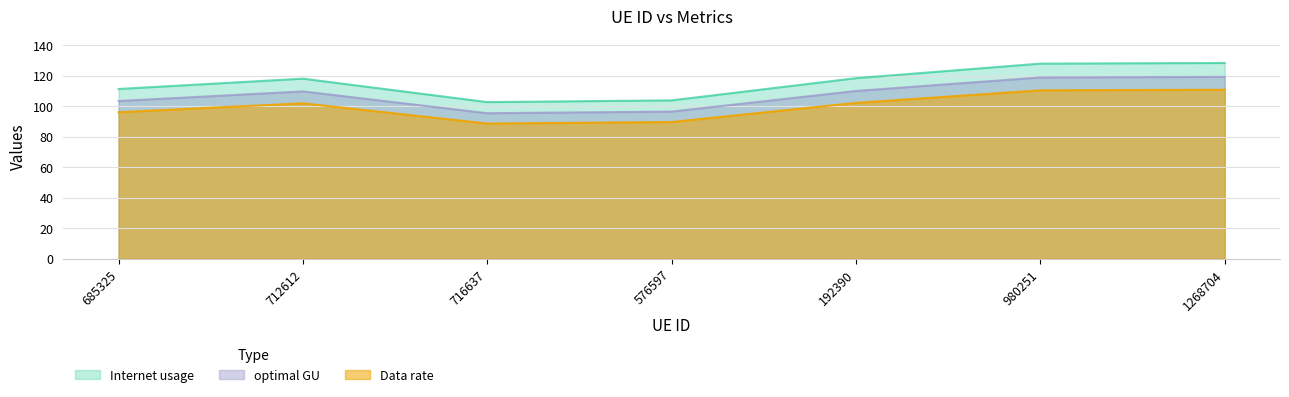

Which label corresponds to the largest value in the chart?

1268704